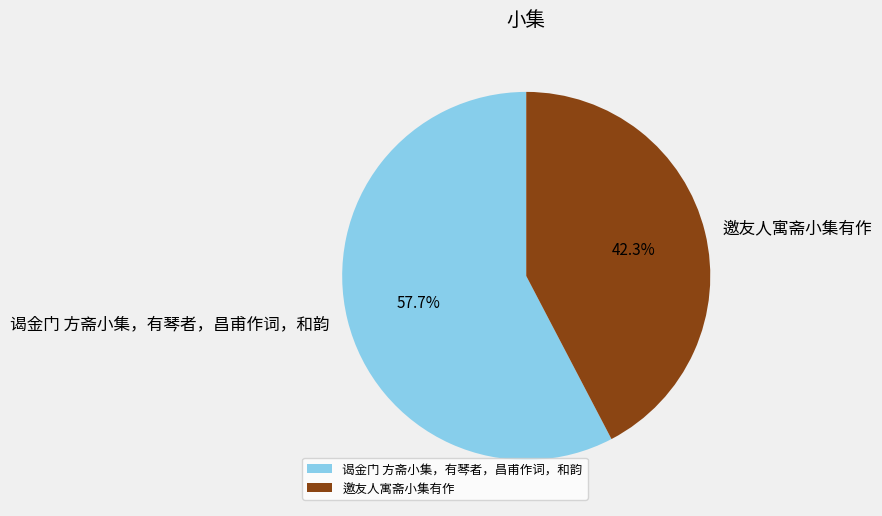

How many segments does this pie chart have?

2